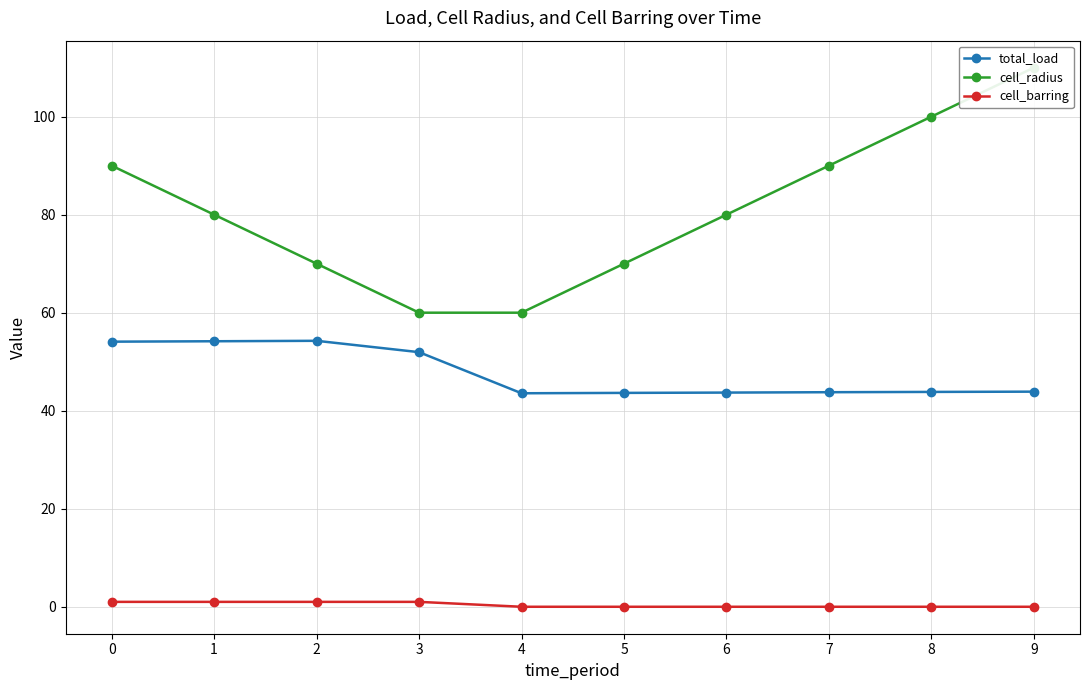

Which series has the largest total across all categories?

cell_radius